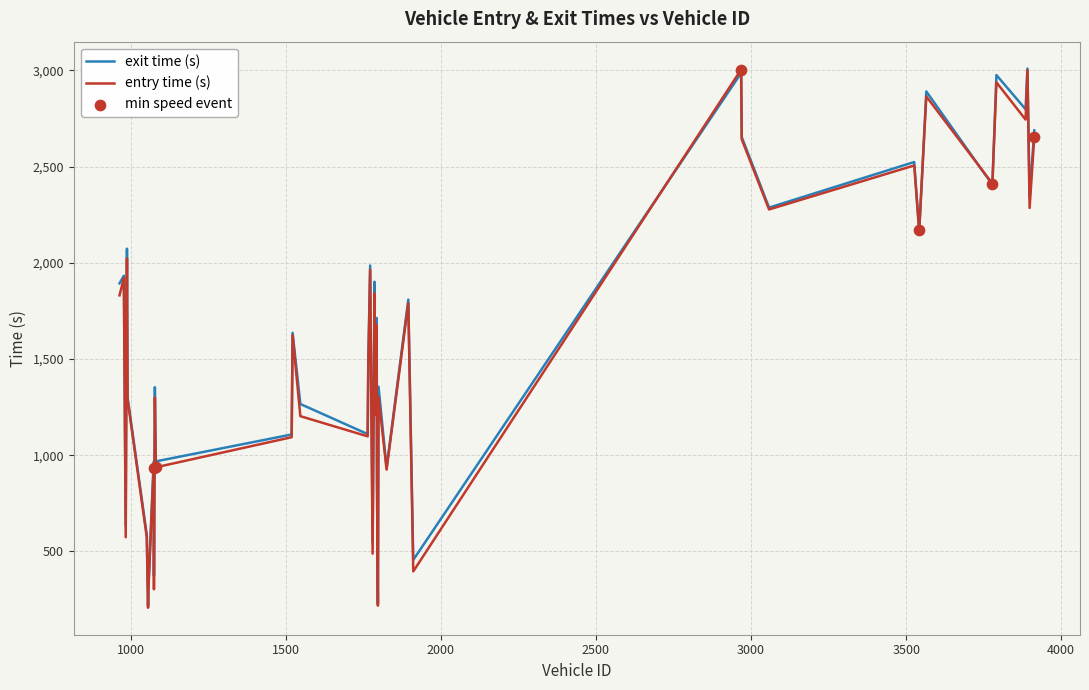

What is the greatest value displayed?

3008.8